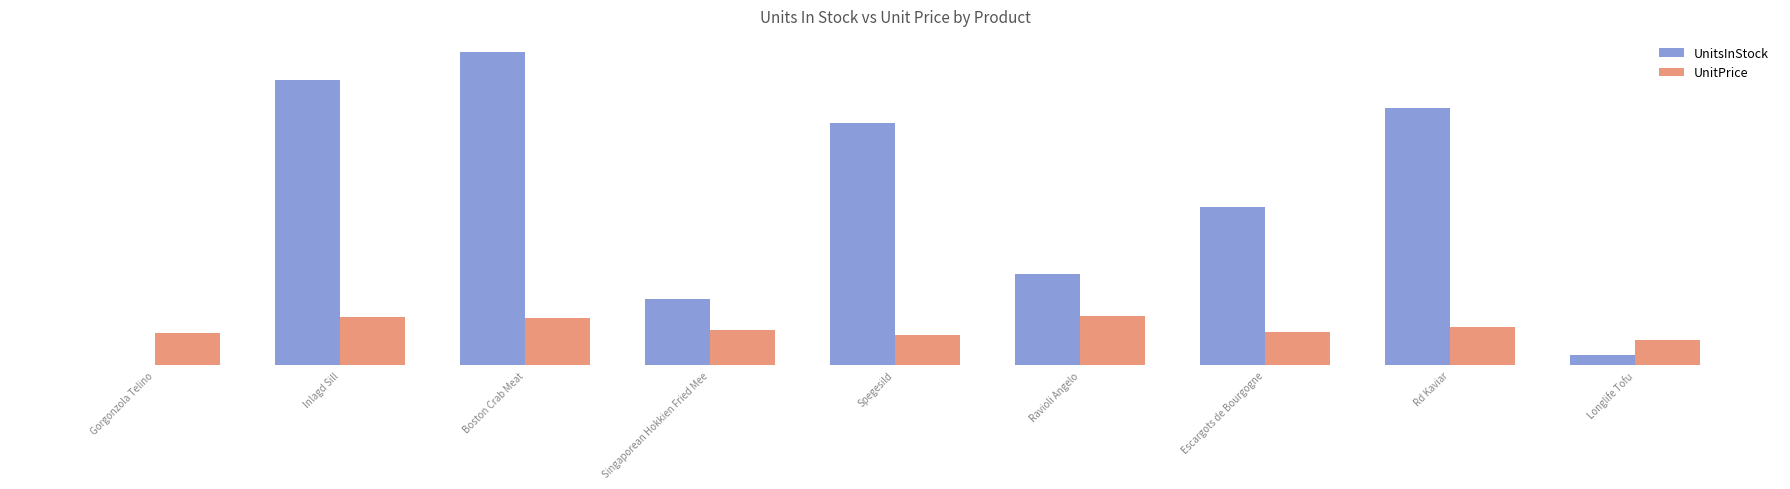

Which label corresponds to the largest value in the chart?

Boston Crab Meat